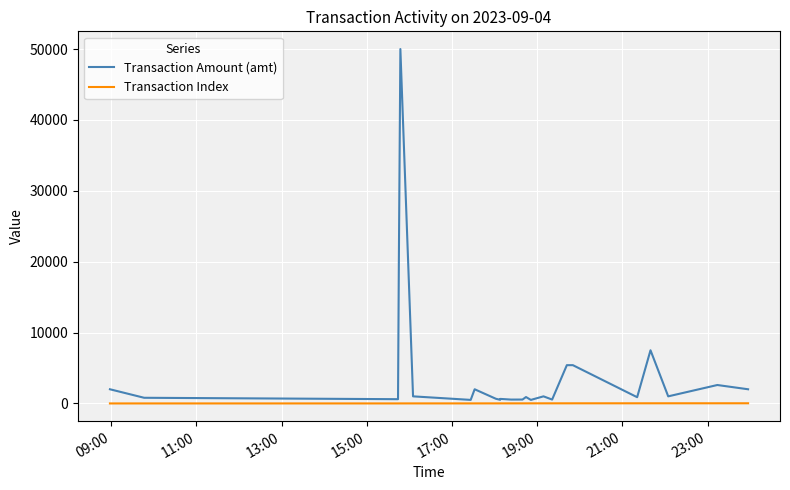

Which series has the largest total across all categories?

Transaction Amount (amt)